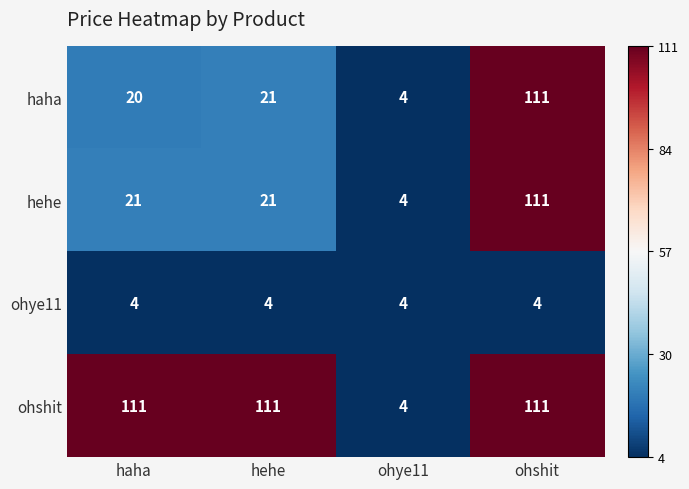

Is it true that haha equals 167 at ohshit?

False